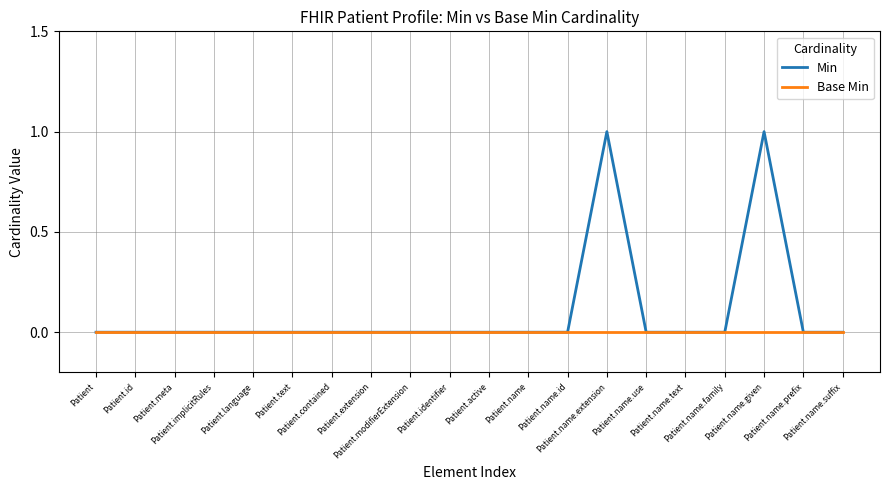

List the series in order of their overall mean, highest first.

Min, Base Min